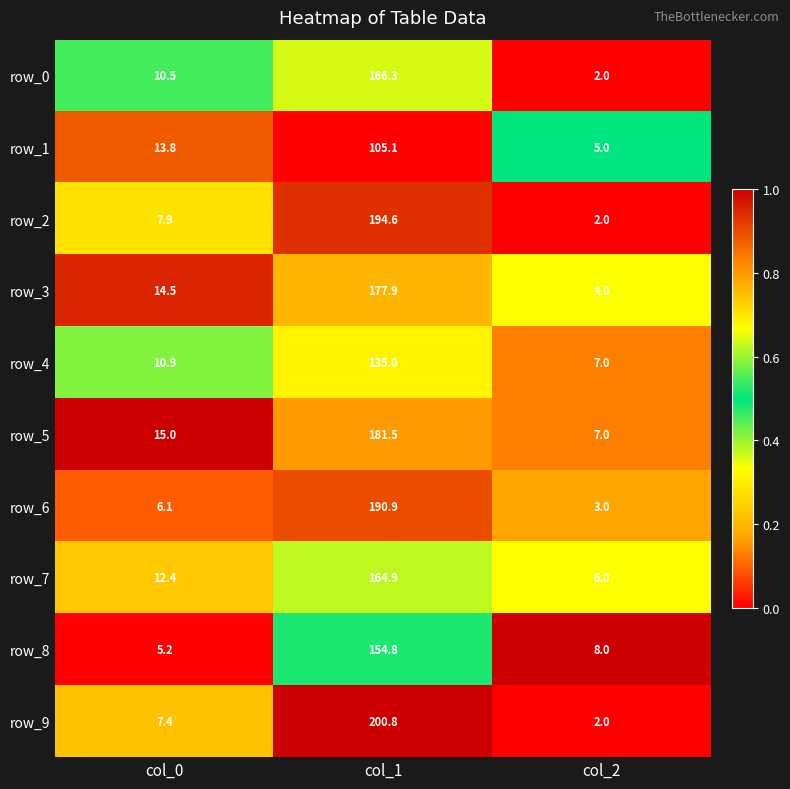

How many distinct data groups are displayed?

10